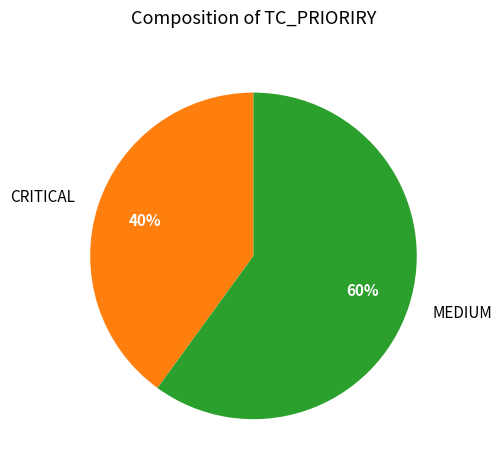

Which slice represents more than half of the pie?

MEDIUM